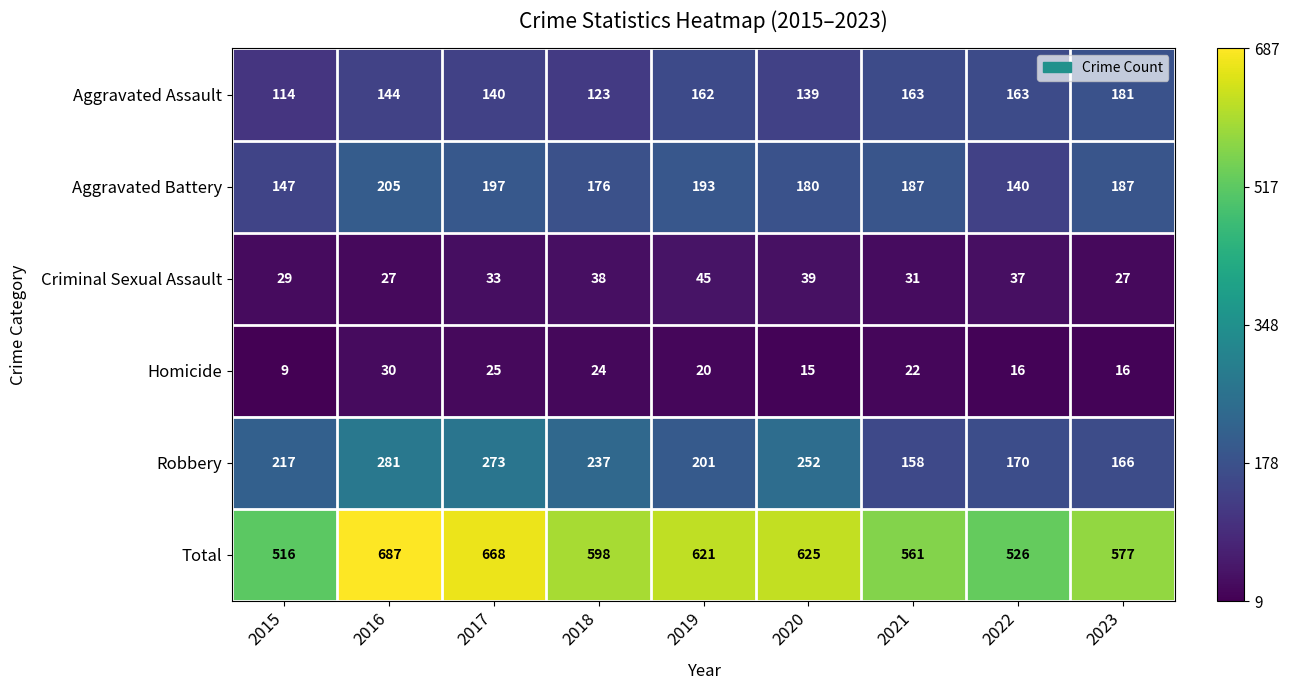

At 2020, list the series in order from smallest to largest.

Homicide, Criminal Sexual Assault, Aggravated Assault, Aggravated Battery, Robbery, Total